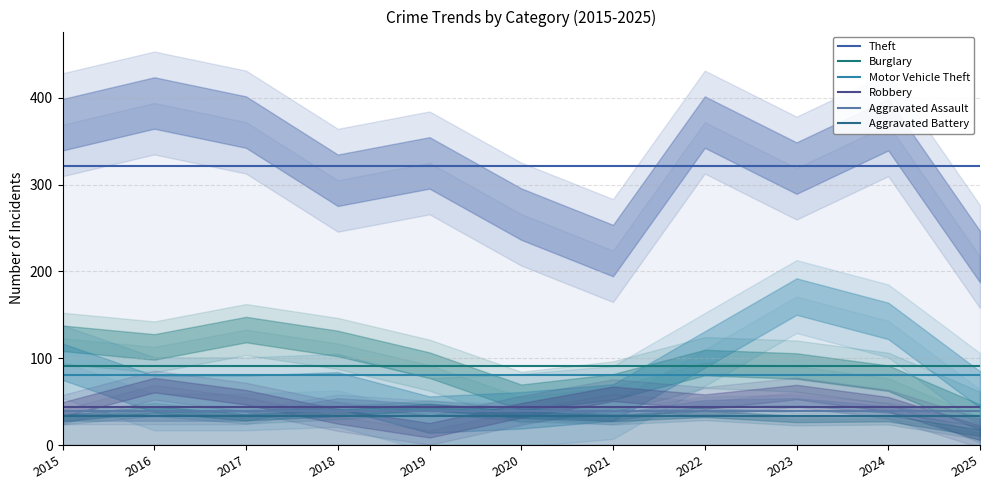

True or false: Aggravated Assault and Aggravated Battery intersect in this chart.

False